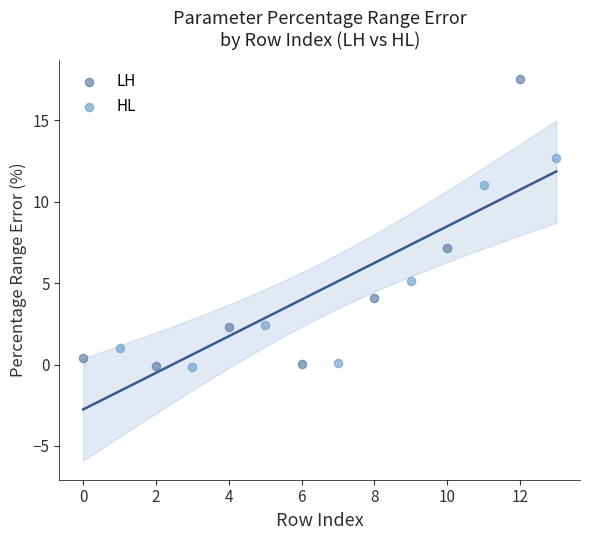

Which series contains the highest Y value?

LH